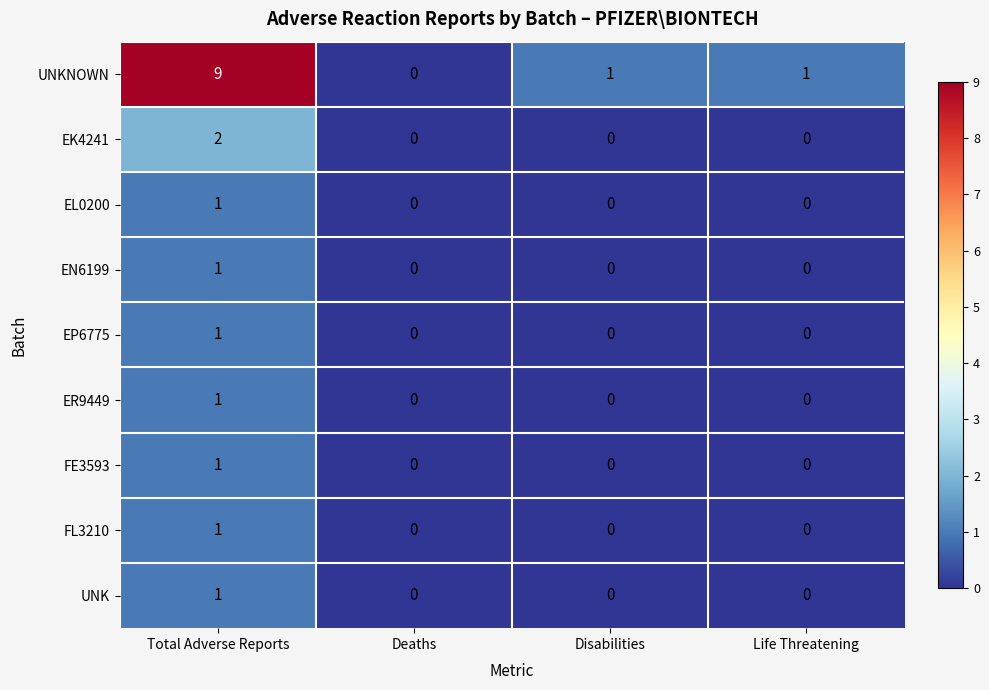

At which category is the sum across all series the highest?

Total Adverse Reports